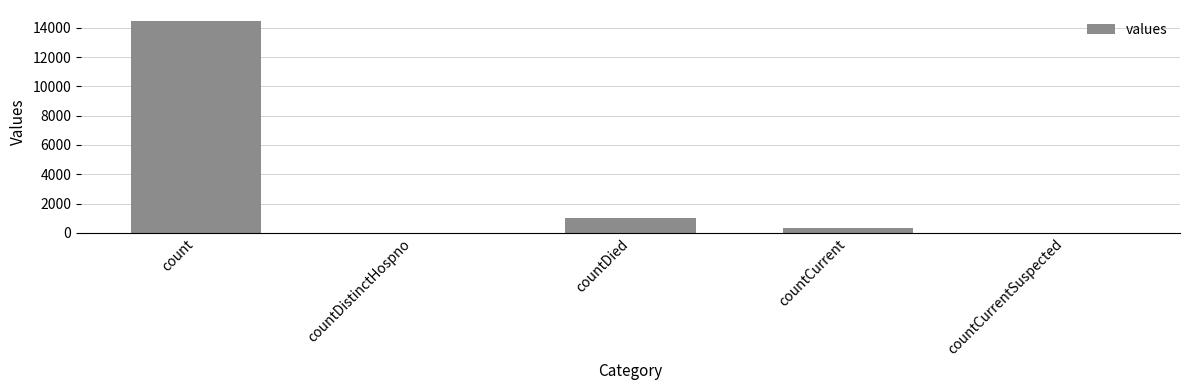

Is it true that the value at countCurrent is 345?

True